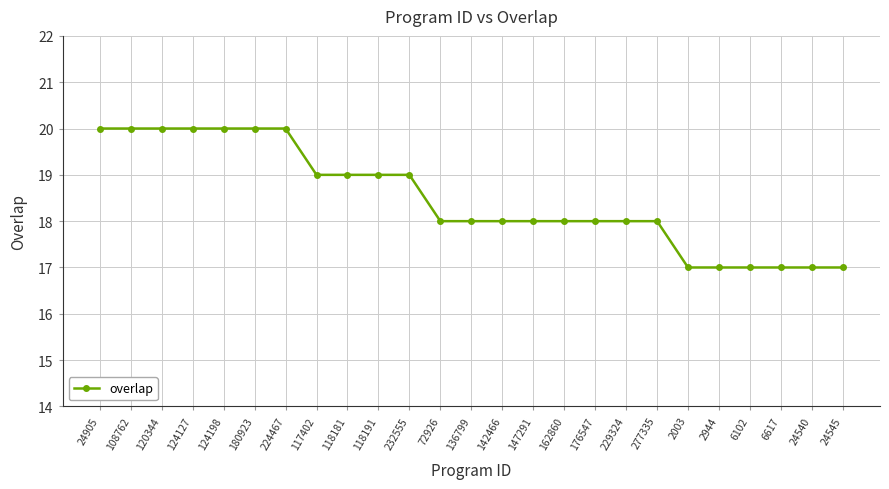

What is the difference between the maximum and minimum values?

3